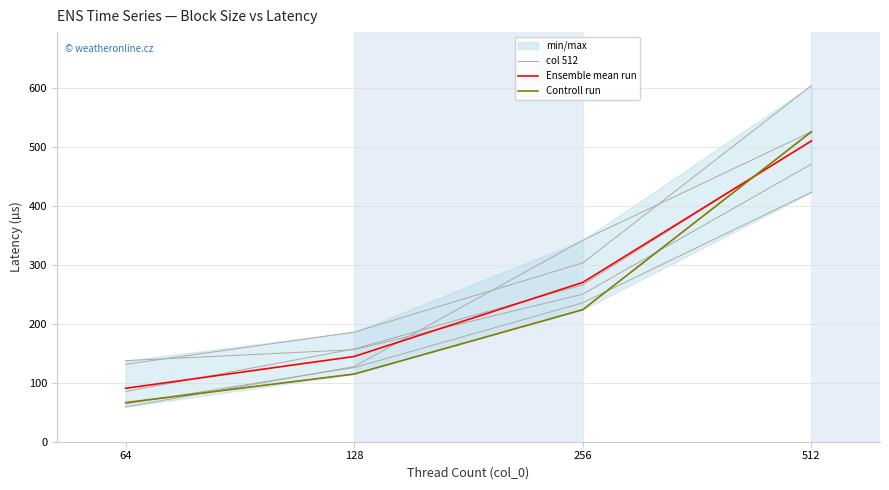

What is the highest value of the Ensemble mean run series?

510.0